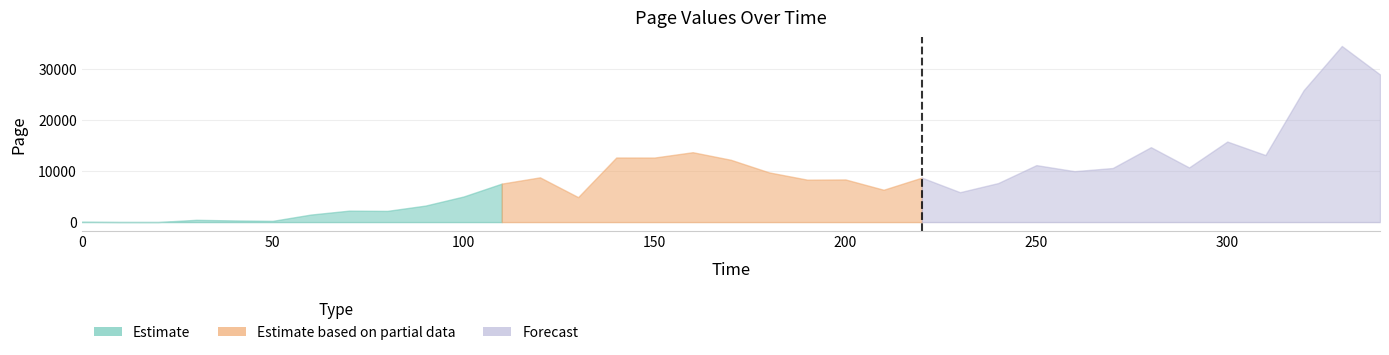

Is it true that the value at 320 is 36288.5?

False